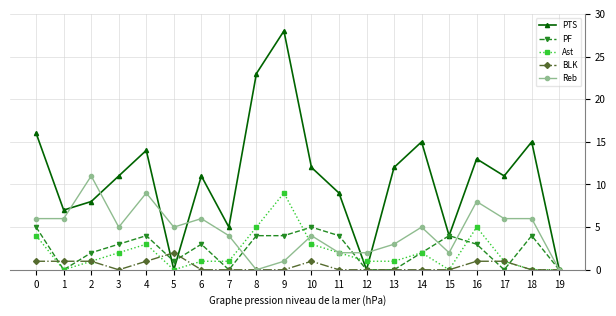

What is the greatest value displayed?

28